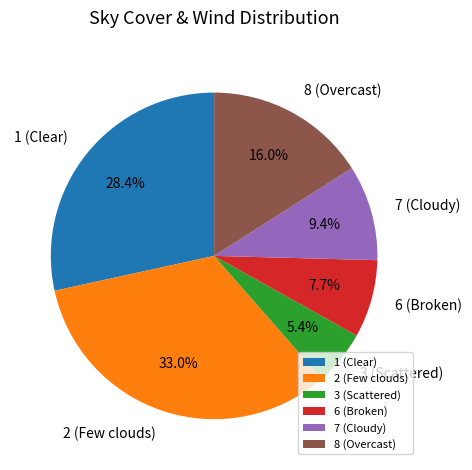

Approximately how many times larger is the value at 6 (Broken) compared to 1 (Clear)?

0.3